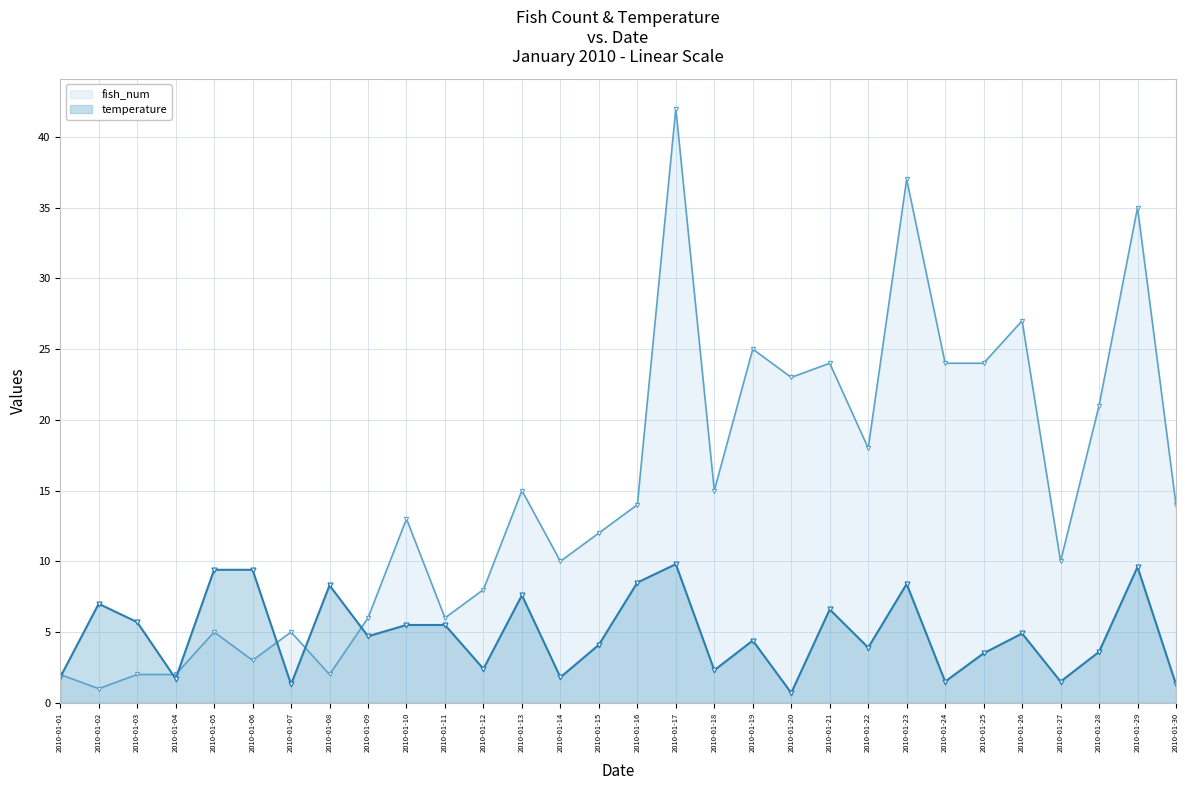

Reading right to left, what are all the values shown in this chart?

fish_num: 14.0	35.0	21.0	10.0	27.0	24.0	24.0	37.0	18.0	24.0	23.0	25.0	15.0	42.0	14.0	12.0	10.0	15.0	8.0	6.0	13.0	6.0	2.0	5.0	3.0	5.0	2.0	2.0	1.0	2.0
temperature: 1.3	9.6	3.6	1.5	4.9	3.5	1.5	8.4	3.9	6.6	0.7	4.4	2.3	9.8	8.5	4.1	1.8	7.6	2.4	5.5	5.5	4.7	8.3	1.3	9.4	9.4	1.7	5.7	7.0	1.8